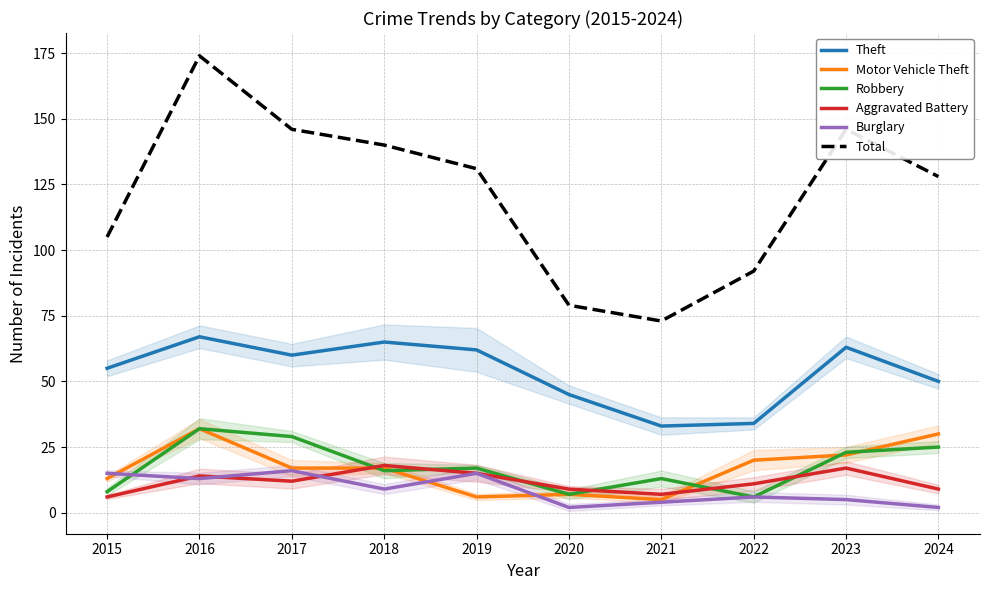

What is the sum of all Burglary values?

87